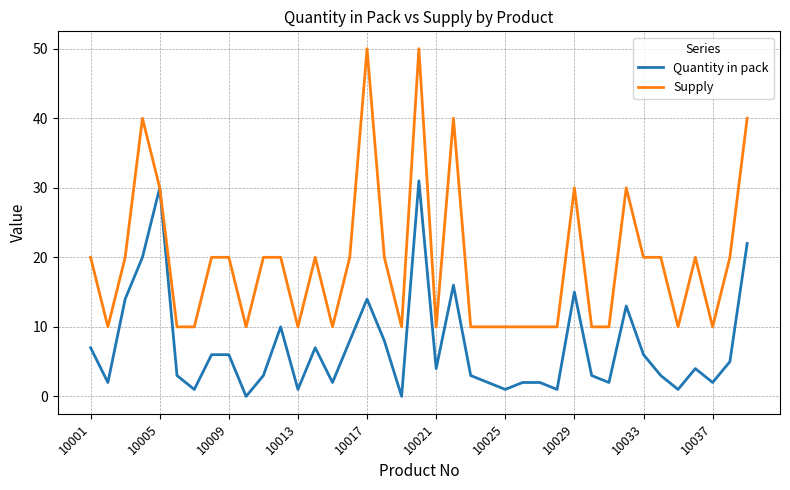

Which series has the largest total across all categories?

Supply